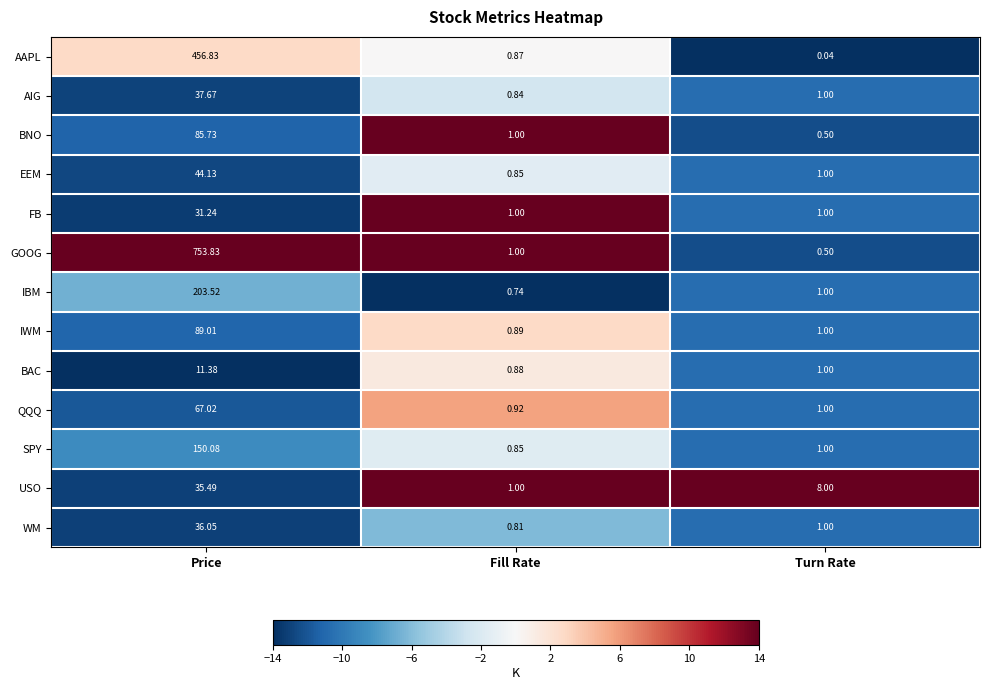

How many categories are shown in the chart?

3